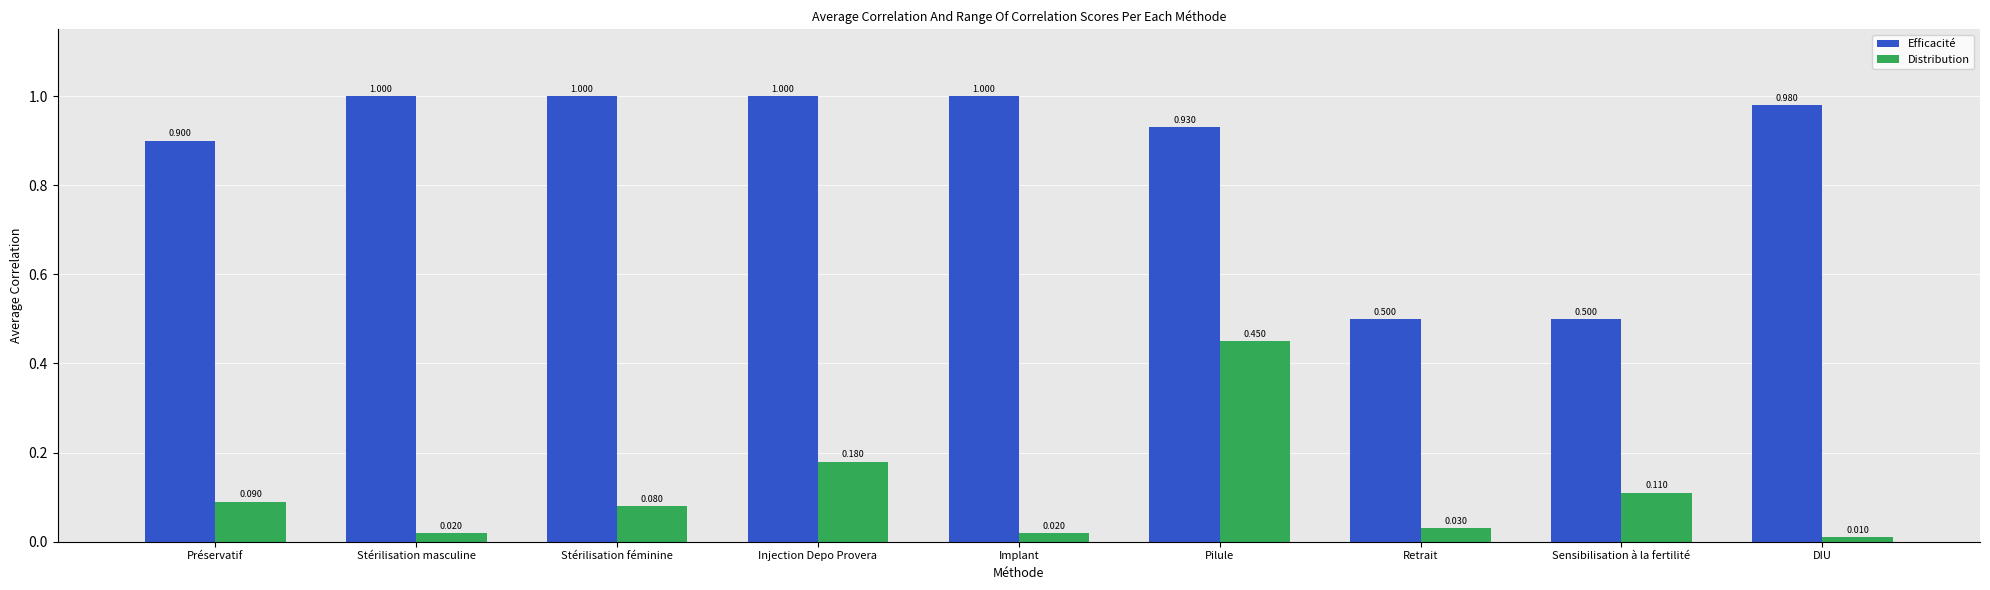

Which series has the widest spread of values?

Efficacité